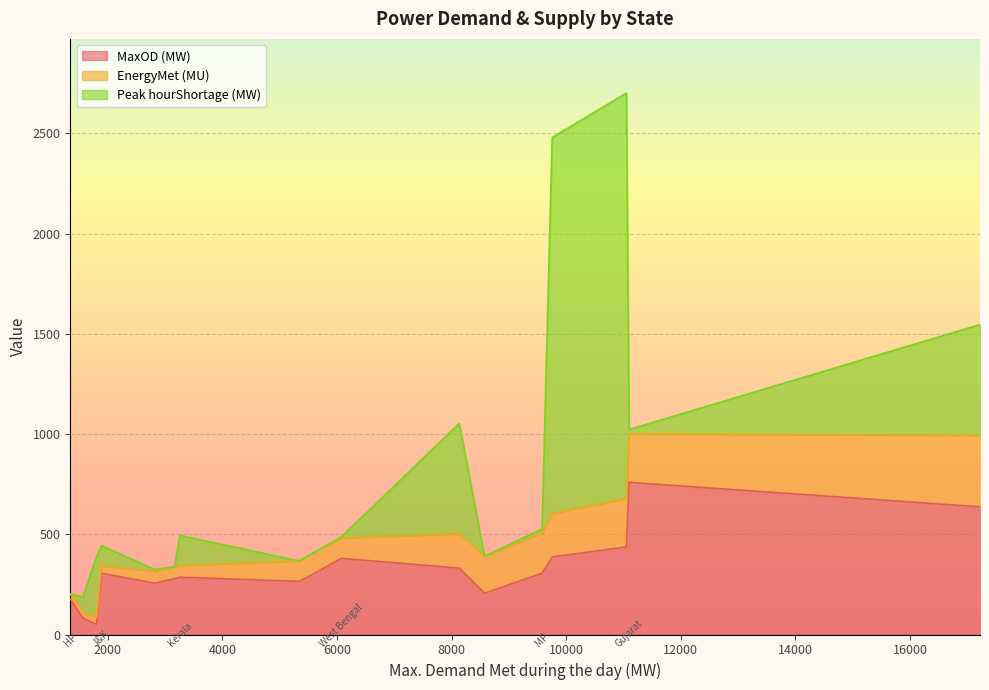

Does the chart display data point markers on the line(s)?

No